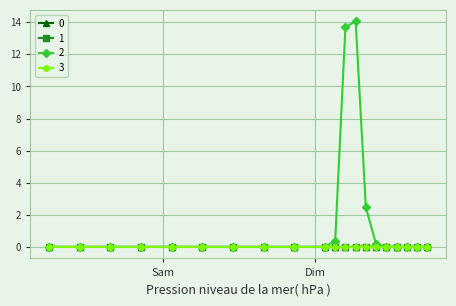

What is the maximum value shown in the chart?

14.1